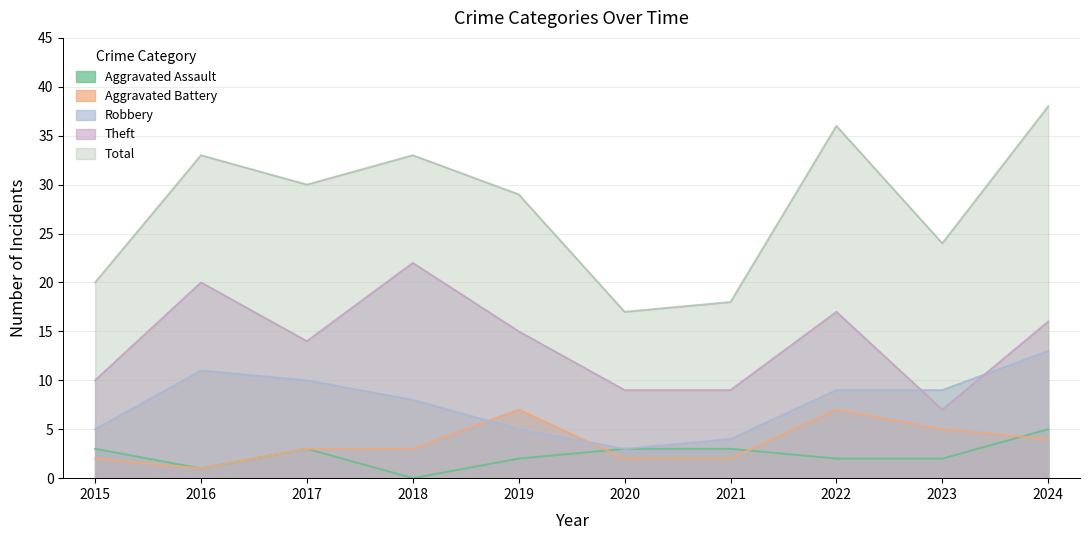

True or false: Total and Theft cross at least once.

False